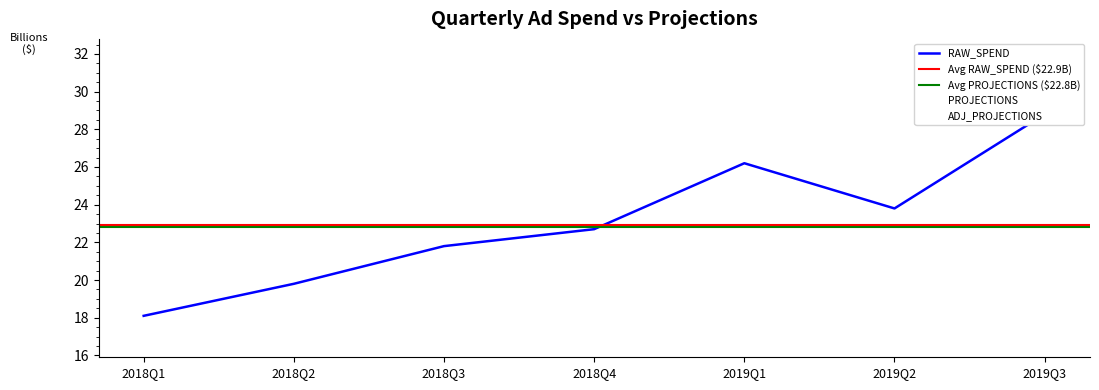

What is the minimum value for RAW_SPEND?

18.1